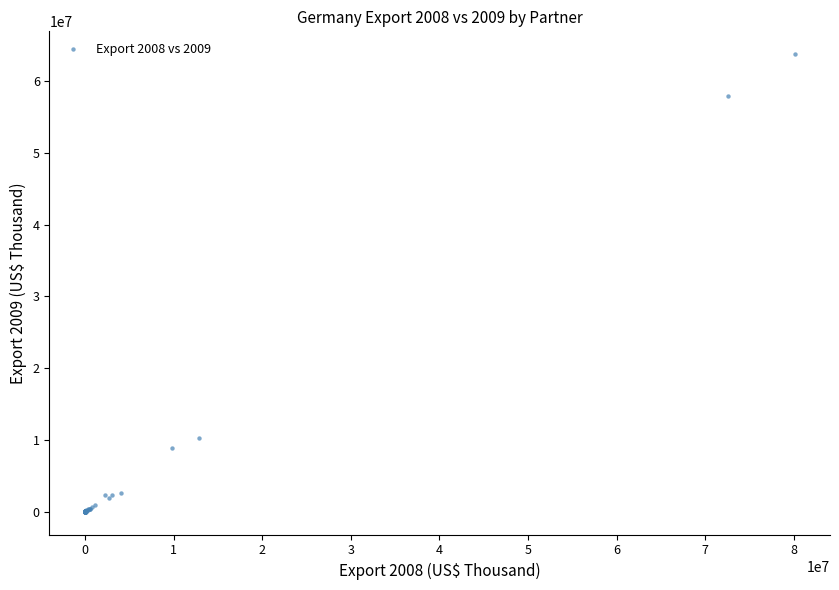

What Y value in the scatter plot is closest to 31881083?

10199370.2